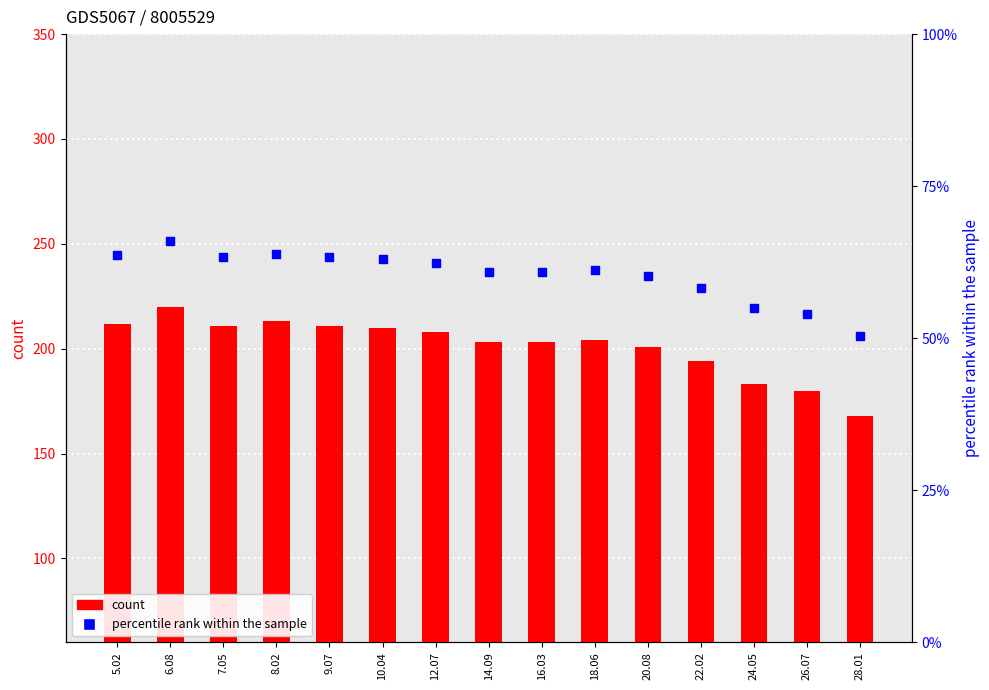

At how many categories does at least one series exceed 78?

15